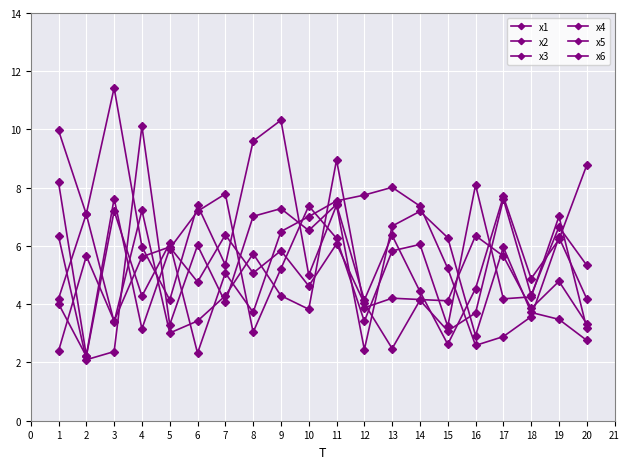

Rank the series at 14 from highest to lowest value.

x2, x3, x1, x4, x6, x5